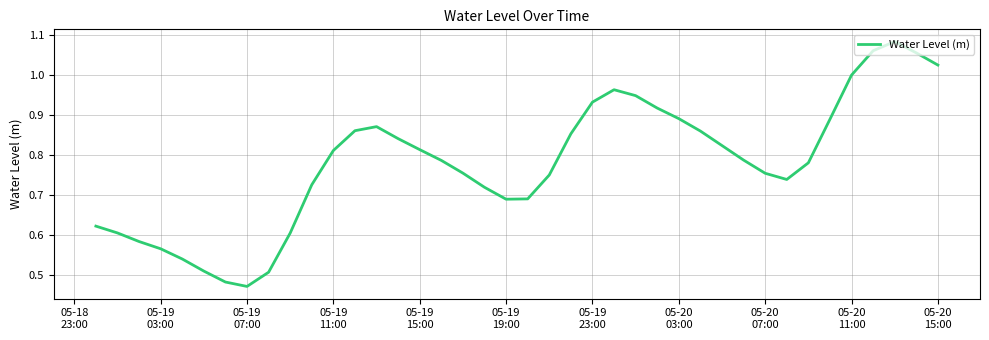

Does the chart display data point markers on the line(s)?

No